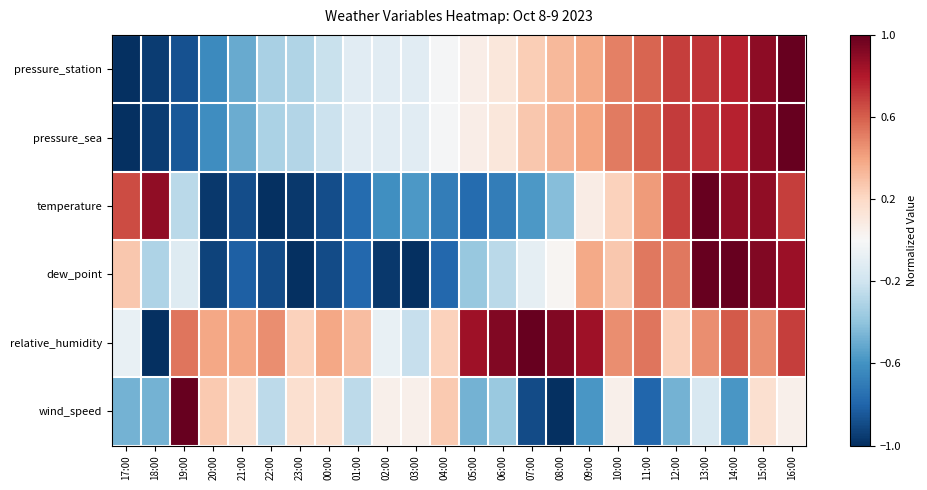

Reading left to right, what are all the values shown in this chart?

pressure_station: 17:00=-1.0	18:00=-0.9	19:00=-0.9	20:00=-0.6	21:00=-0.5	22:00=-0.3	23:00=-0.3	00:00=-0.2	01:00=-0.1	02:00=-0.1	03:00=-0.1	04:00=-0.0	05:00=0.1	06:00=0.1	07:00=0.2	08:00=0.3	09:00=0.4	10:00=0.5	11:00=0.6	12:00=0.7	13:00=0.7	14:00=0.8	15:00=0.9	16:00=1.0
pressure_sea: 17:00=-1.0	18:00=-0.9	19:00=-0.8	20:00=-0.6	21:00=-0.5	22:00=-0.3	23:00=-0.3	00:00=-0.2	01:00=-0.1	02:00=-0.1	03:00=-0.1	04:00=-0.0	05:00=0.1	06:00=0.1	07:00=0.3	08:00=0.3	09:00=0.4	10:00=0.5	11:00=0.6	12:00=0.7	13:00=0.7	14:00=0.8	15:00=0.9	16:00=1.0
temperature: 17:00=0.7	18:00=0.9	19:00=-0.3	20:00=-1.0	21:00=-0.9	22:00=-1.0	23:00=-1.0	00:00=-0.9	01:00=-0.8	02:00=-0.6	03:00=-0.6	04:00=-0.7	05:00=-0.8	06:00=-0.7	07:00=-0.6	08:00=-0.4	09:00=0.1	10:00=0.2	11:00=0.4	12:00=0.7	13:00=1.0	14:00=0.9	15:00=0.9	16:00=0.7
dew_point: 17:00=0.3	18:00=-0.3	19:00=-0.1	20:00=-0.9	21:00=-0.8	22:00=-0.9	23:00=-1.0	00:00=-0.9	01:00=-0.8	02:00=-1.0	03:00=-1.0	04:00=-0.8	05:00=-0.4	06:00=-0.3	07:00=-0.1	08:00=0.0	09:00=0.4	10:00=0.3	11:00=0.5	12:00=0.5	13:00=1.0	14:00=1.0	15:00=0.9	16:00=0.9
relative_humidity: 17:00=-0.1	18:00=-1.0	19:00=0.5	20:00=0.4	21:00=0.4	22:00=0.5	23:00=0.2	00:00=0.4	01:00=0.3	02:00=-0.1	03:00=-0.2	04:00=0.2	05:00=0.8	06:00=0.9	07:00=1.0	08:00=0.9	09:00=0.8	10:00=0.5	11:00=0.5	12:00=0.2	13:00=0.5	14:00=0.6	15:00=0.5	16:00=0.7
wind_speed: 17:00=-0.5	18:00=-0.5	19:00=1.0	20:00=0.3	21:00=0.2	22:00=-0.3	23:00=0.2	00:00=0.2	01:00=-0.3	02:00=0.1	03:00=0.1	04:00=0.3	05:00=-0.5	06:00=-0.4	07:00=-0.9	08:00=-1.0	09:00=-0.6	10:00=0.1	11:00=-0.8	12:00=-0.5	13:00=-0.2	14:00=-0.6	15:00=0.2	16:00=0.1